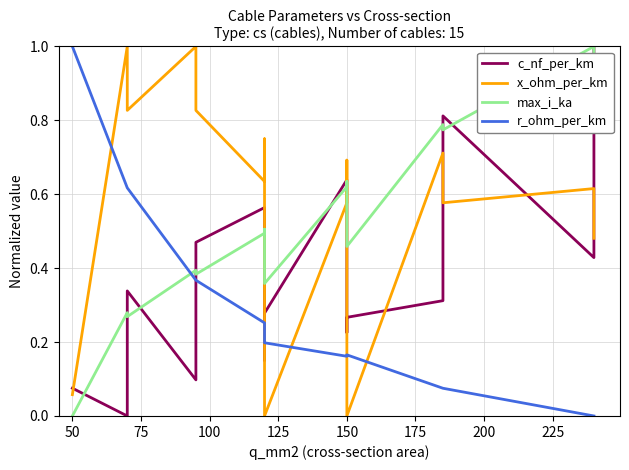

What is the value of the c_nf_per_km point at the 11th from the left?

0.3